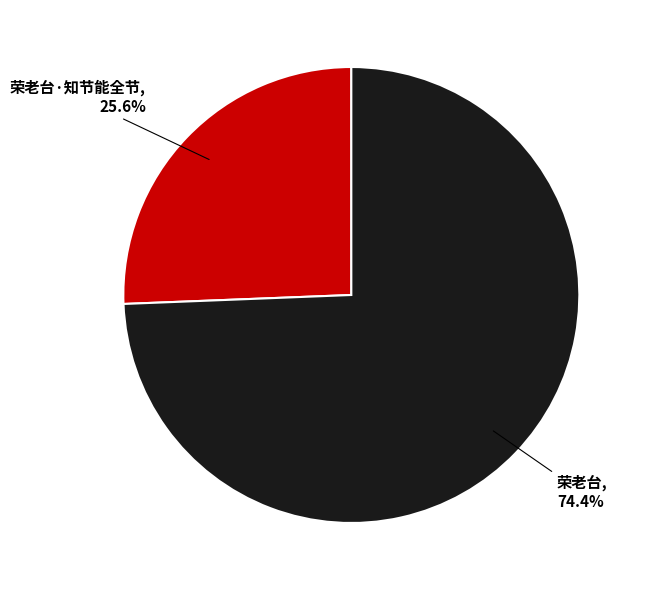

Does any single category account for the majority?

Yes